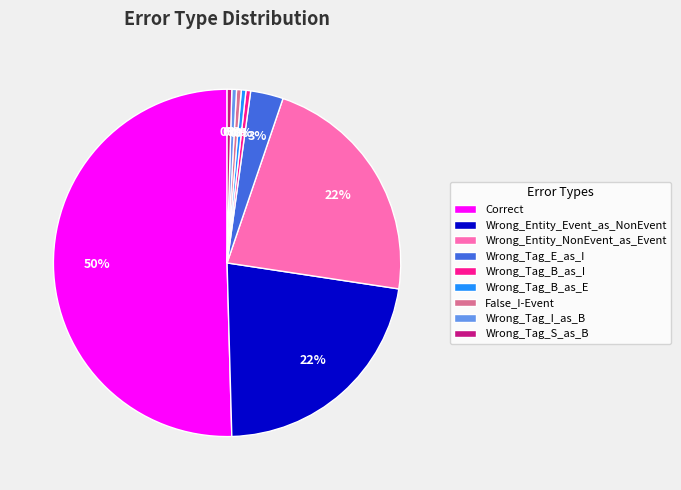

Which slice is the largest?

Correct